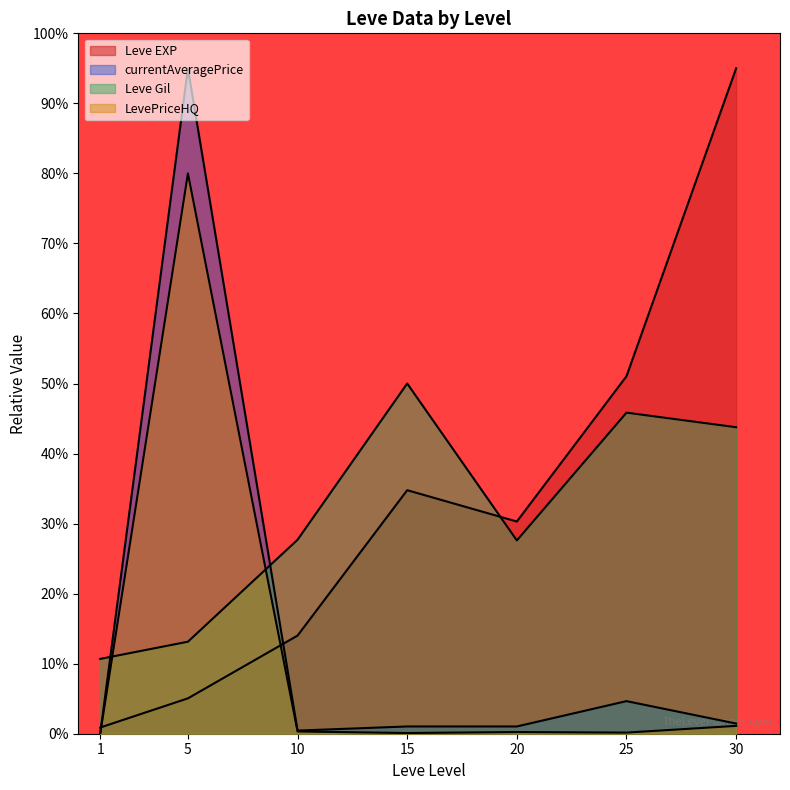

The LevePriceHQ series shows 27.8 at 5. True or false?

False